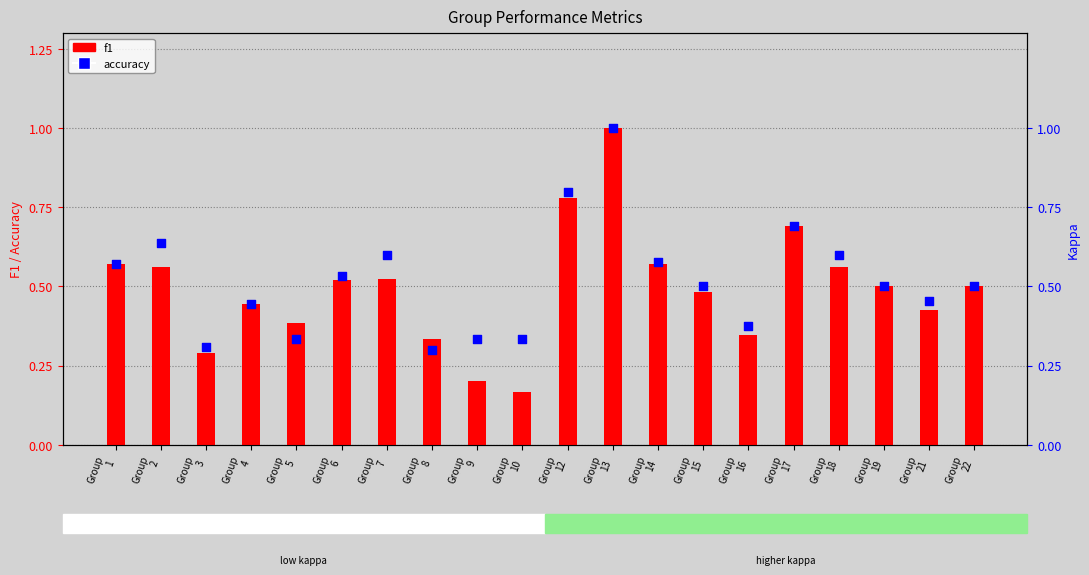

Which series has the largest total across all categories?

accuracy